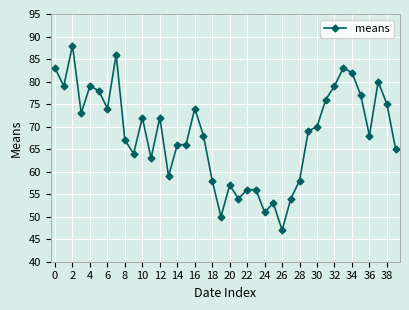

Count the number of categories in the chart.

40